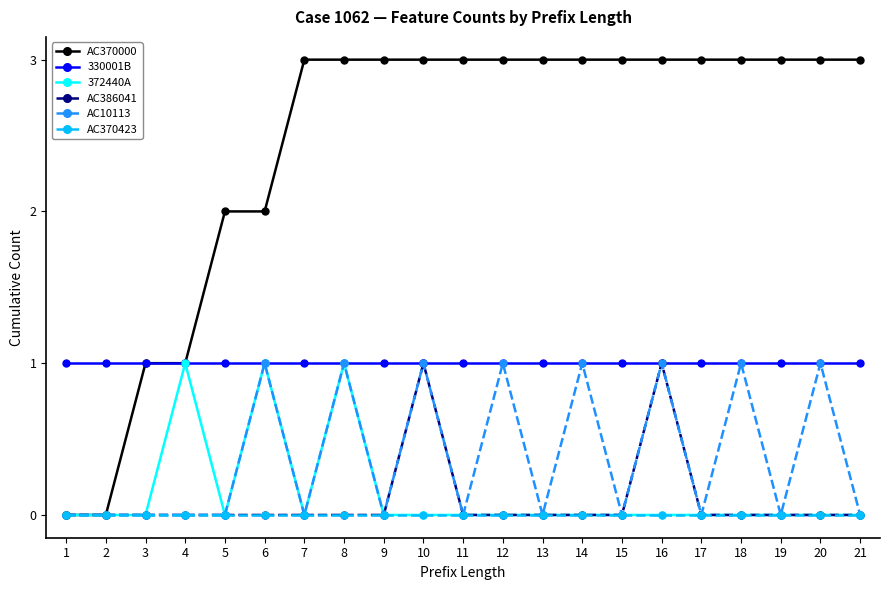

Reading left to right, extract all data points from this chart.

AC370000: 1=0	2=0	3=1	4=1	5=2	6=2	7=3	8=3	9=3	10=3	11=3	12=3	13=3	14=3	15=3	16=3	17=3	18=3	19=3	20=3	21=3
330001B: 1=1	2=1	3=1	4=1	5=1	6=1	7=1	8=1	9=1	10=1	11=1	12=1	13=1	14=1	15=1	16=1	17=1	18=1	19=1	20=1	21=1
372440A: 1=0	2=0	3=0	4=1	5=0	6=1	7=0	8=1	9=0	10=0	11=0	12=0	13=0	14=0	15=0	16=0	17=0	18=0	19=0	20=0	21=0
AC386041: 1=0	2=0	3=0	4=0	5=0	6=0	7=0	8=0	9=0	10=1	11=0	12=0	13=0	14=0	15=0	16=1	17=0	18=0	19=0	20=0	21=0
AC10113: 1=0	2=0	3=0	4=0	5=0	6=1	7=0	8=1	9=0	10=1	11=0	12=1	13=0	14=1	15=0	16=1	17=0	18=1	19=0	20=1	21=0
AC370423: 1=0	2=0	3=0	4=0	5=0	6=0	7=0	8=0	9=0	10=0	11=0	12=0	13=0	14=0	15=0	16=0	17=0	18=0	19=0	20=0	21=0